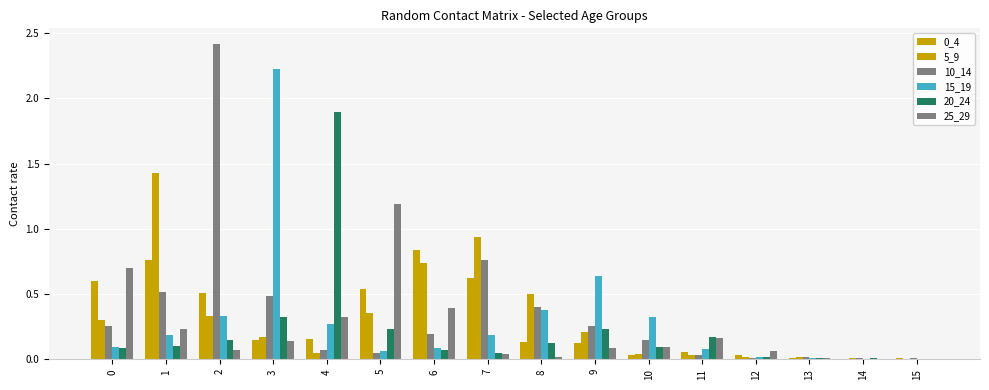

Does the chart contain stacked bars?

No